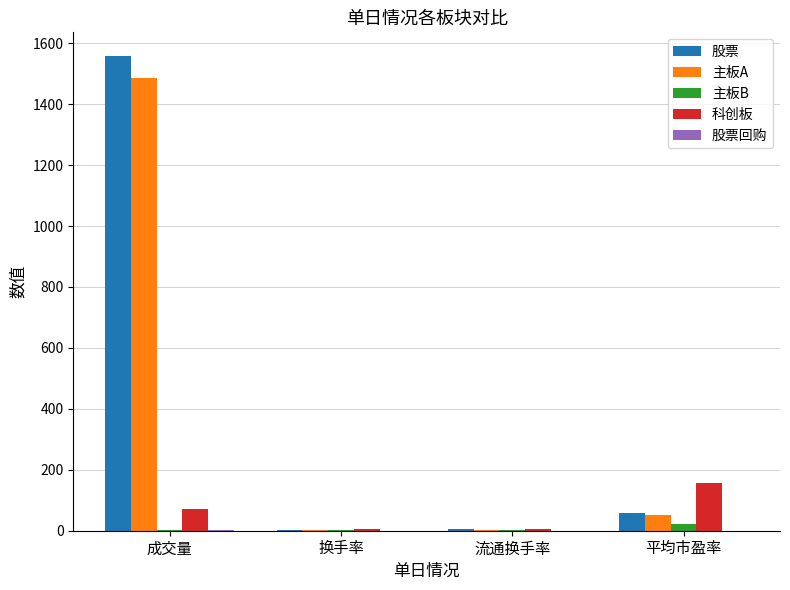

At which label is 主板A closest to 743?

平均市盈率